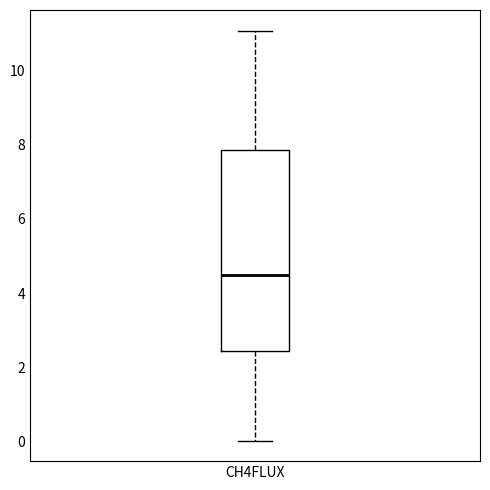

Where is the lower edge of the box for CH4FLUX on the y-axis? The values are not printed on the chart, so give them approximately, as read against the axis.

2.4